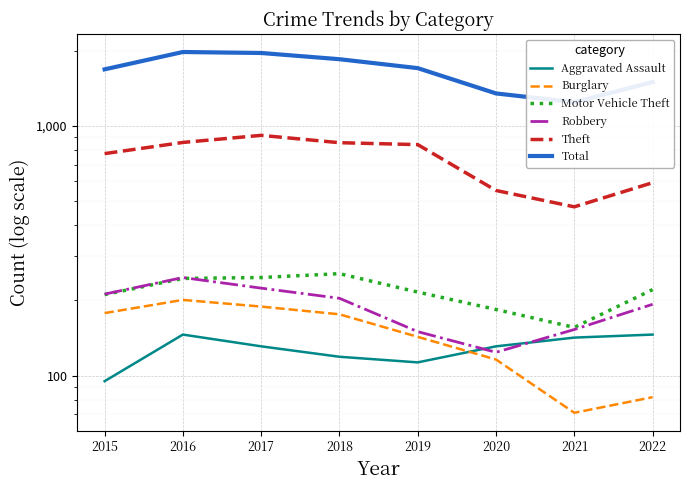

Is this an area chart (filled region under the line)?

No